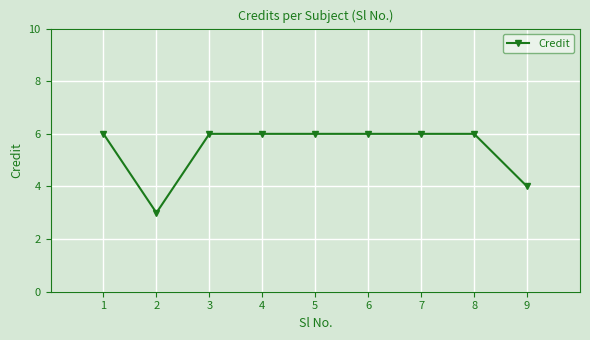

Where is the first local minimum?

2